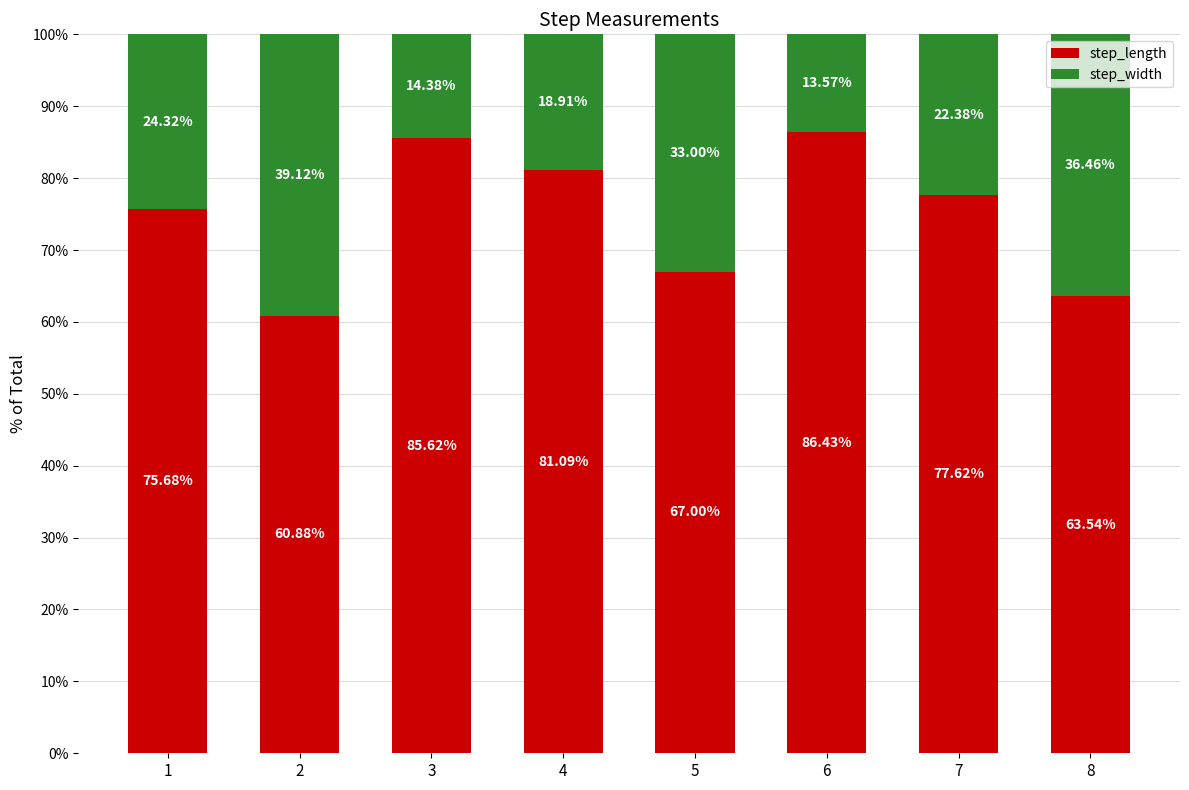

What is the average value of the step_length series?

74.7